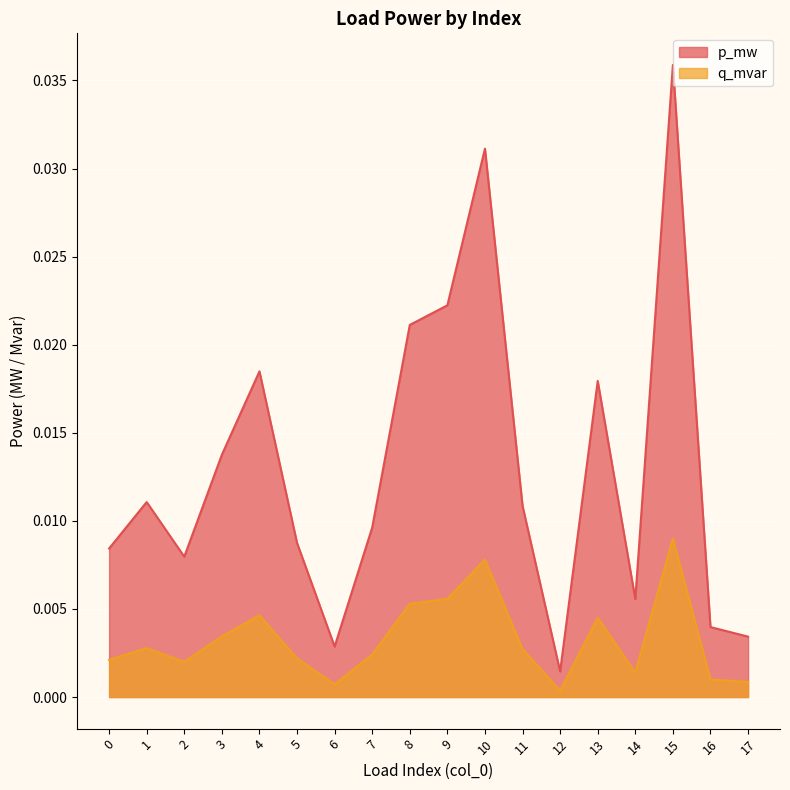

How many interior local peaks does the p_mw series have?

5